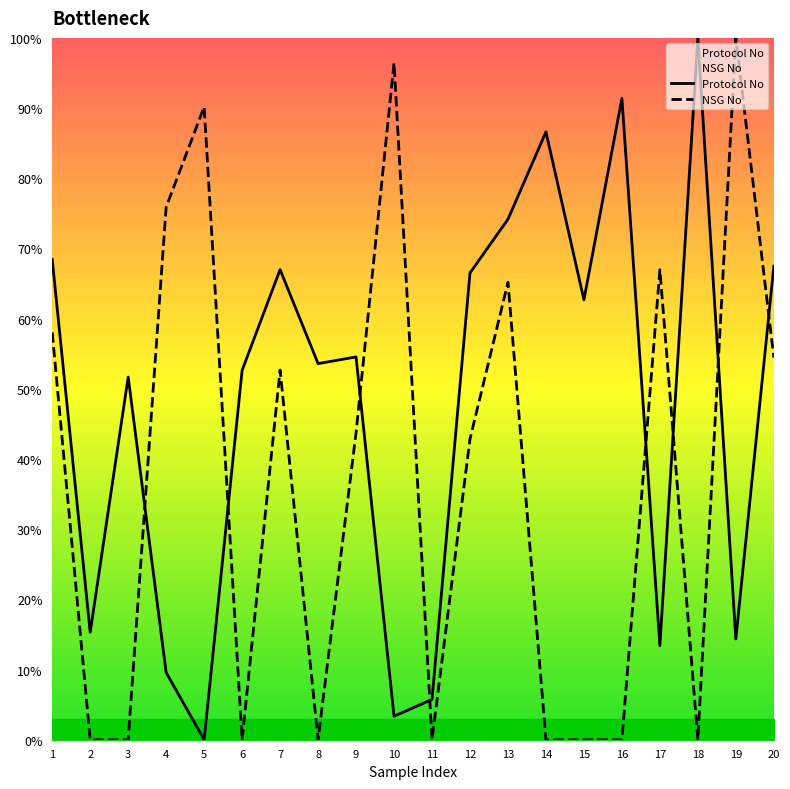

Reading right to left, what are all the values shown in this chart?

Protocol No: 20=67.5	19=14.4	18=100.0	17=13.4	16=91.4	15=62.7	14=86.6	13=74.2	12=66.5	11=5.7	10=3.3	9=54.5	8=53.6	7=67.0	6=52.6	5=0.0	4=9.6	3=51.7	2=15.3	1=68.4
NSG No: 20=54.5	19=100.0	18=0.0	17=67.0	16=0.0	15=0.0	14=0.0	13=65.2	12=42.9	11=0.0	10=96.4	9=43.8	8=0.0	7=52.7	6=0.0	5=90.2	4=75.9	3=0.0	2=0.0	1=58.0